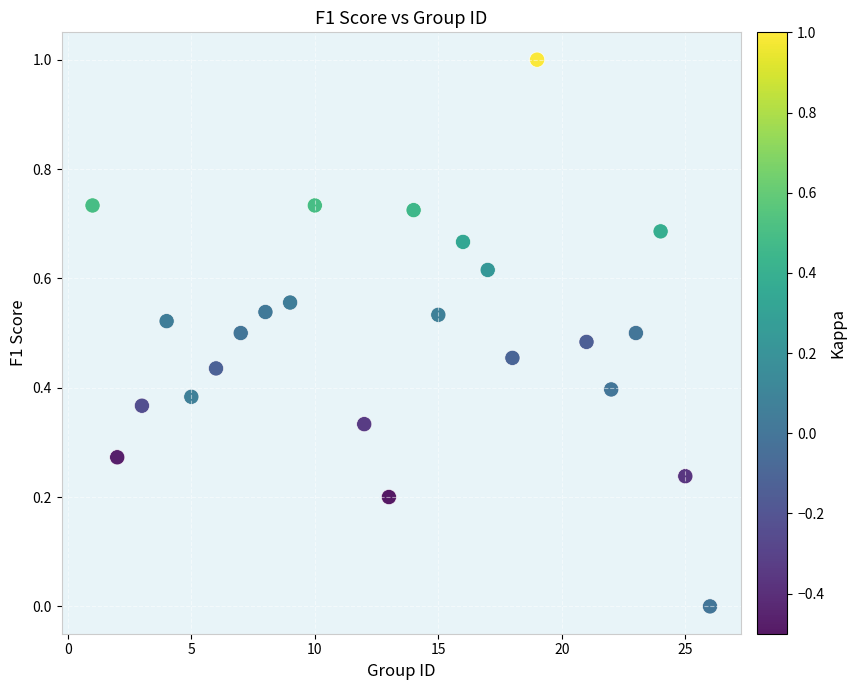

What is the range of X values (max minus min)?

25.0